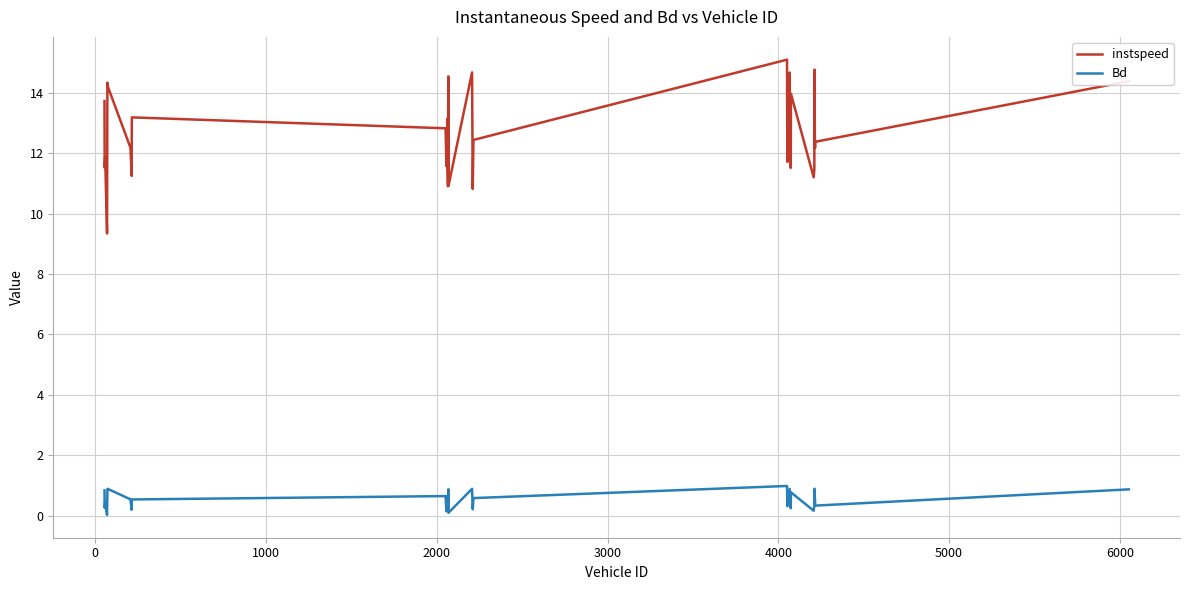

True or false: instspeed and Bd cross at least once.

False